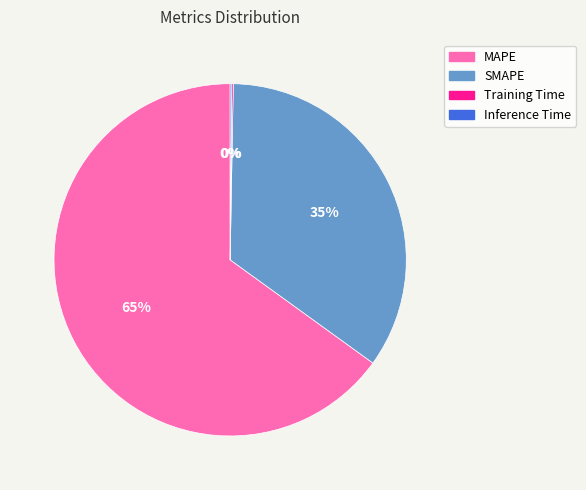

What is the majority slice?

MAPE